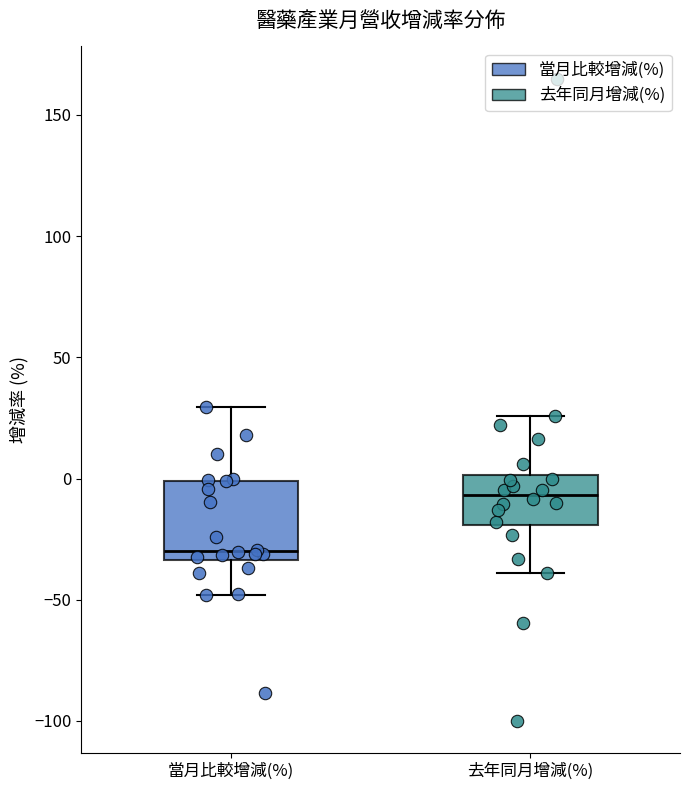

Reading left to right, read every box against the y-axis: the position of its median line, the range the box covers, and the ends of its whiskers. The values are not printed on the chart, so give them approximately, as read against the axis.

當月比較增減(%): median -30, box -35 to 0, whiskers -50 to 30
去年同月增減(%): median -5, box -20 to 0, whiskers -40 to 25